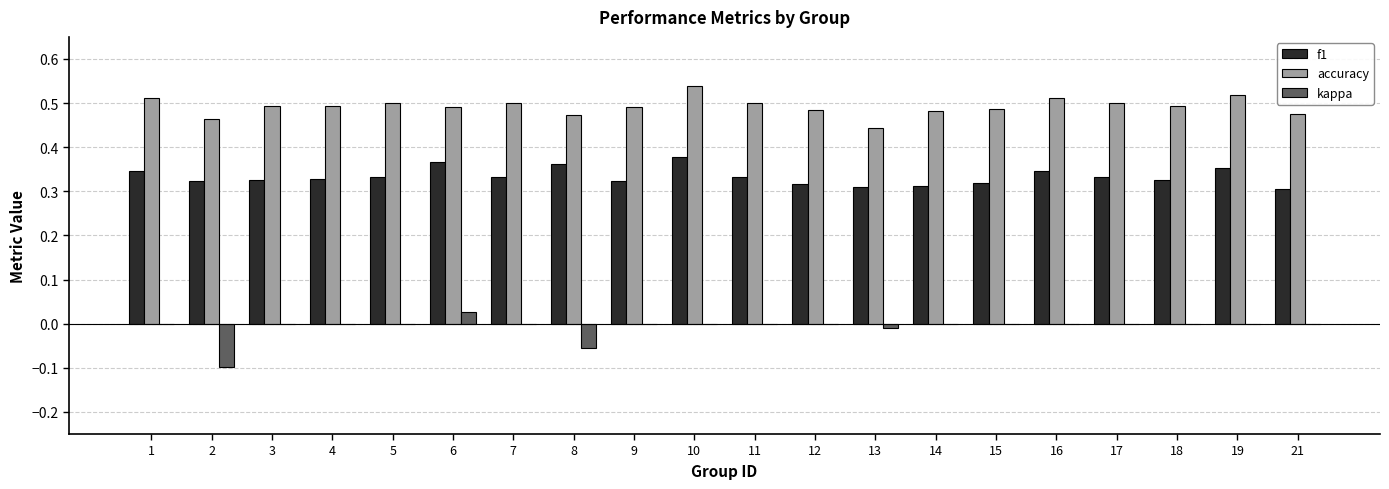

What is the total value across all series at 18?

0.8